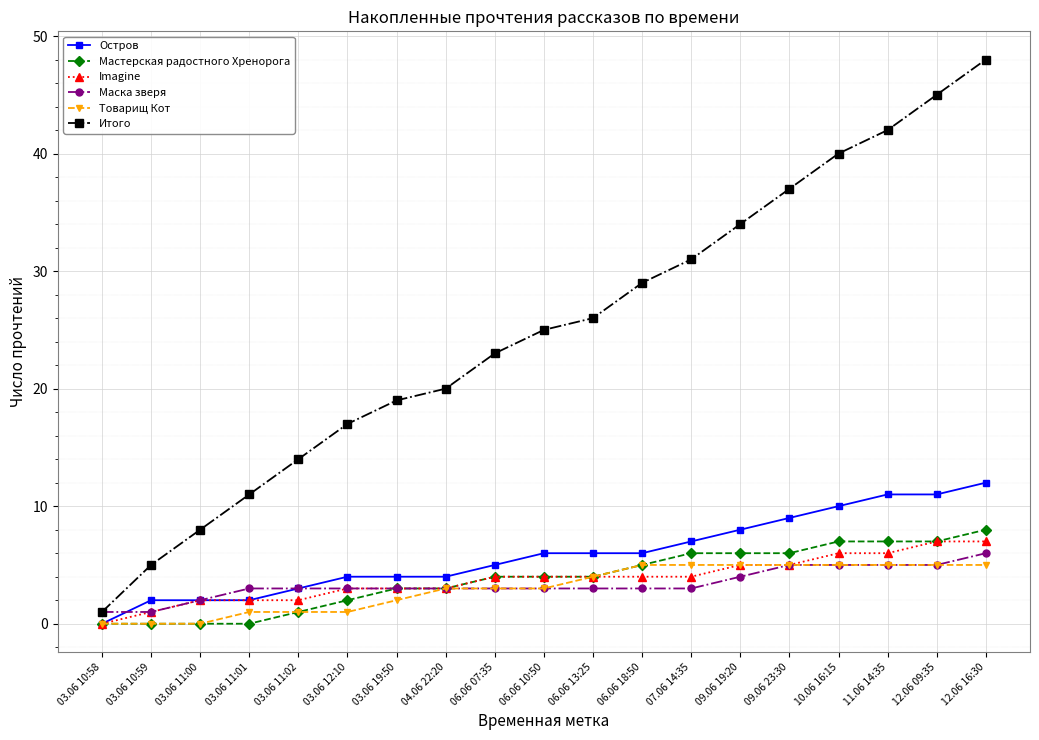

What is the label of the 5th point from the left?

03.06 11:02